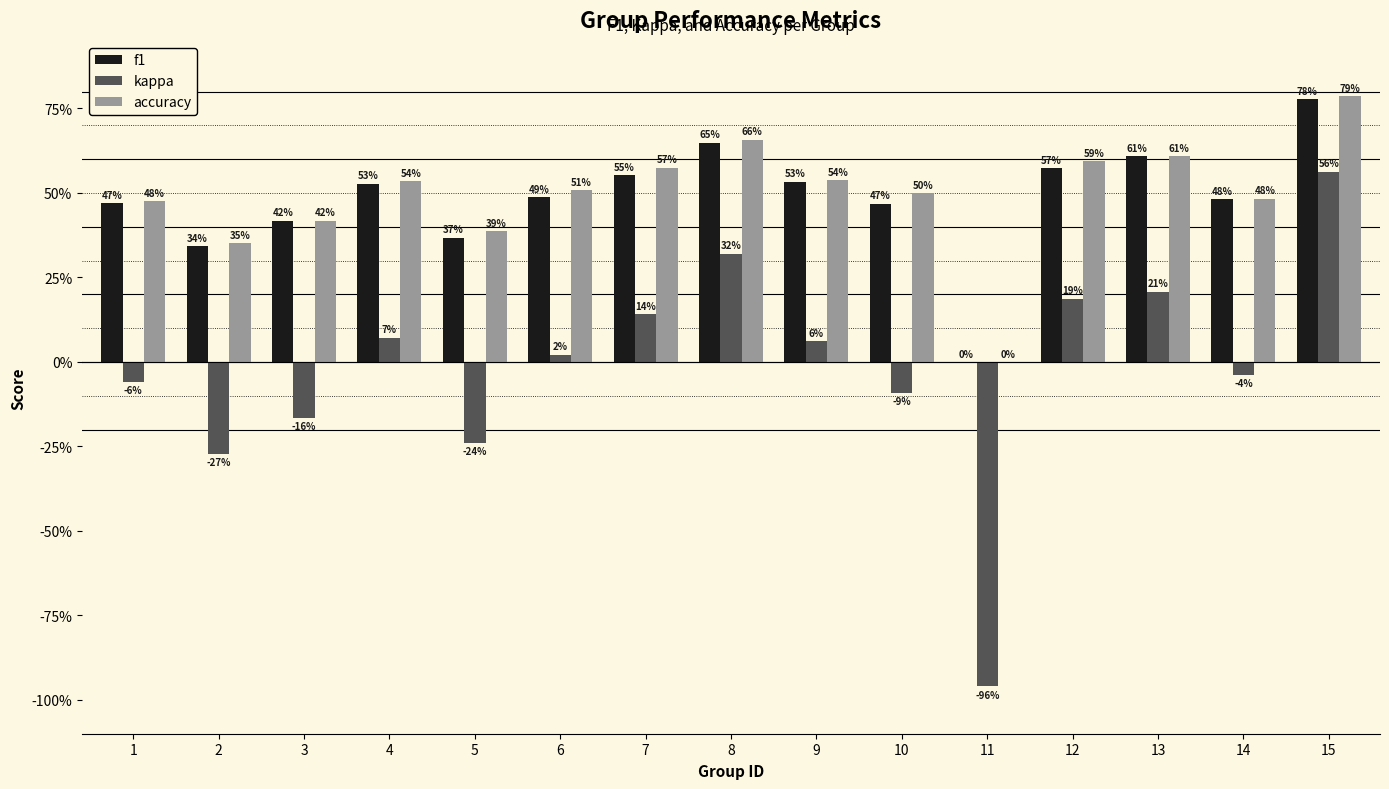

What is the highest value of the accuracy series?

0.8